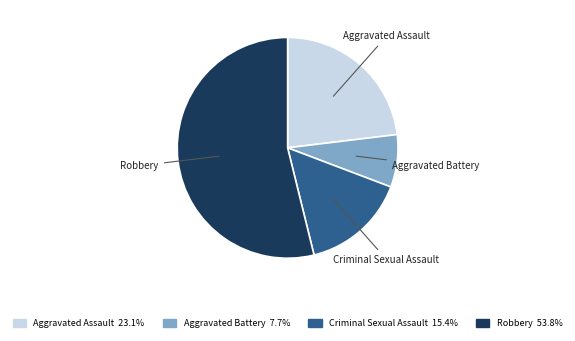

Rank the categories by value from highest to lowest.

Robbery, Aggravated Assault, Criminal Sexual Assault, Aggravated Battery